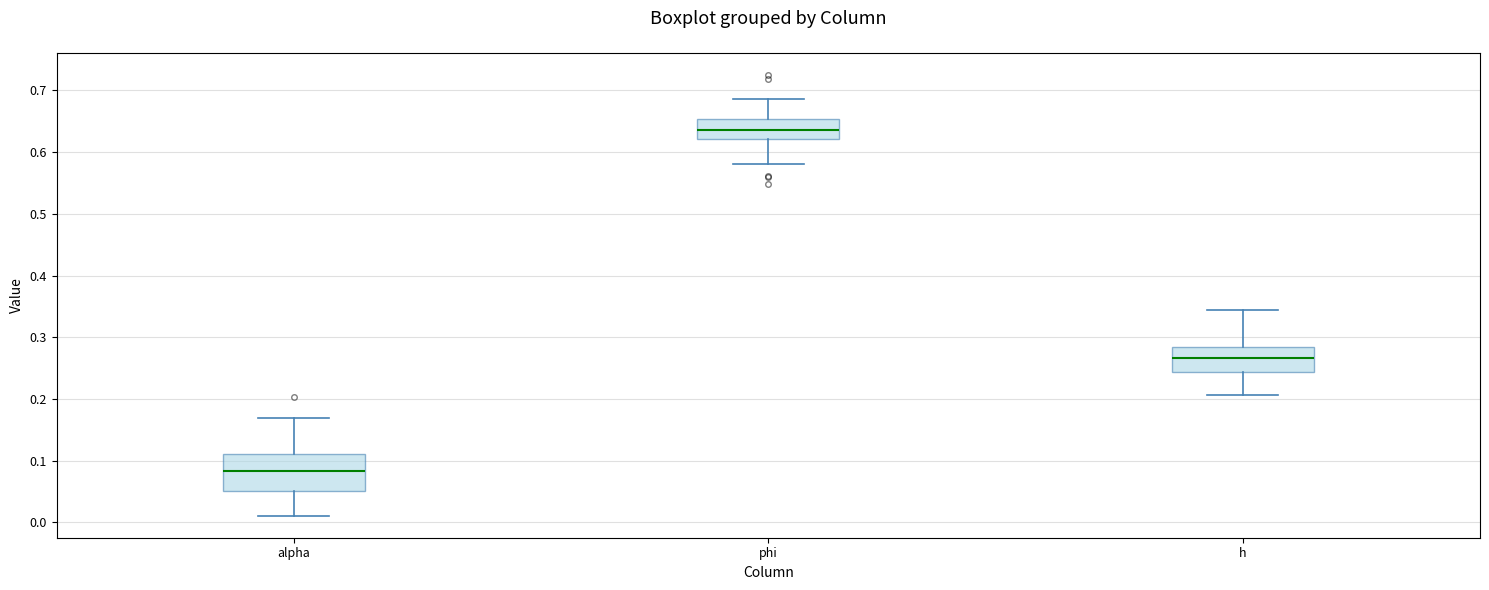

Reading left to right, transcribe this box plot: for each box, give where its median line is, the range the box spans, and where its two whiskers end, as read against the y-axis. The values are not printed on the chart, so give them approximately, as read against the axis.

alpha: median 0.08, box 0.05 to 0.11, whiskers 0.01 to 0.17
phi: median 0.64, box 0.62 to 0.65, whiskers 0.58 to 0.69
h: median 0.27, box 0.24 to 0.28, whiskers 0.21 to 0.34